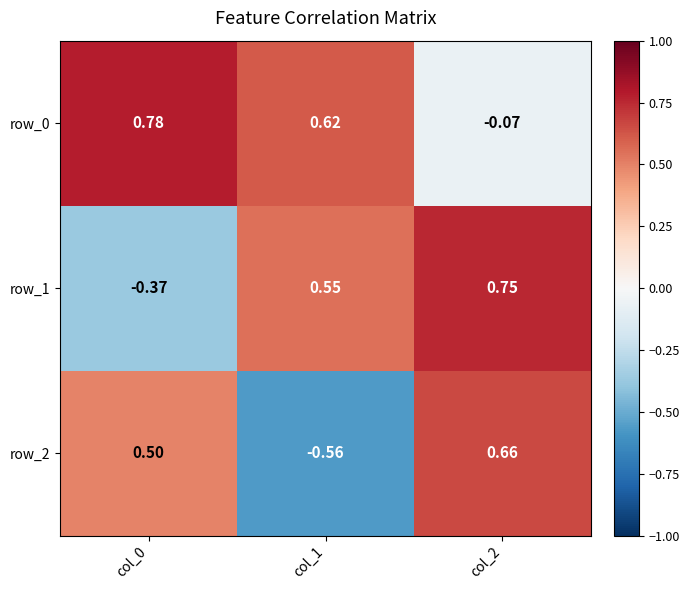

How many distinct data groups are displayed?

3